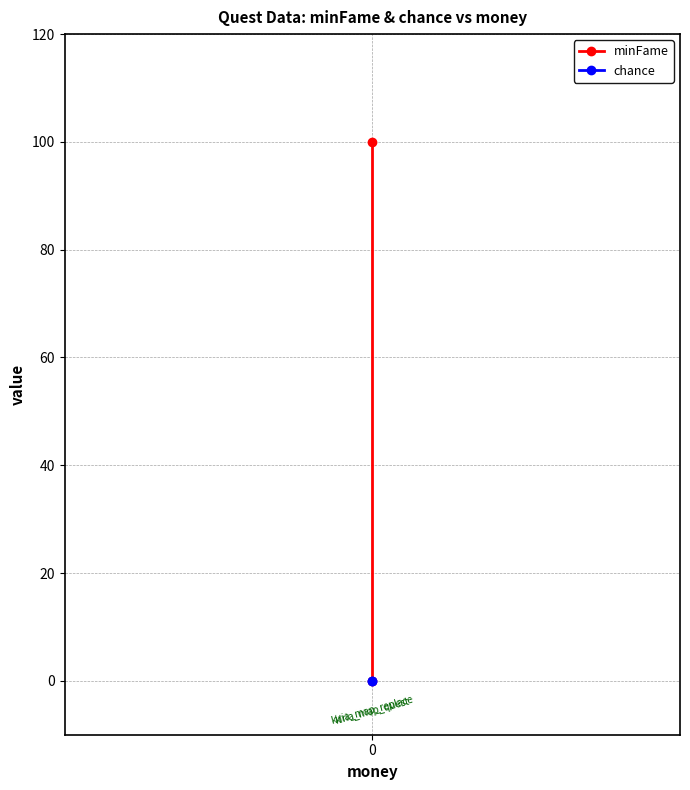

How many lines are shown in the chart?

2